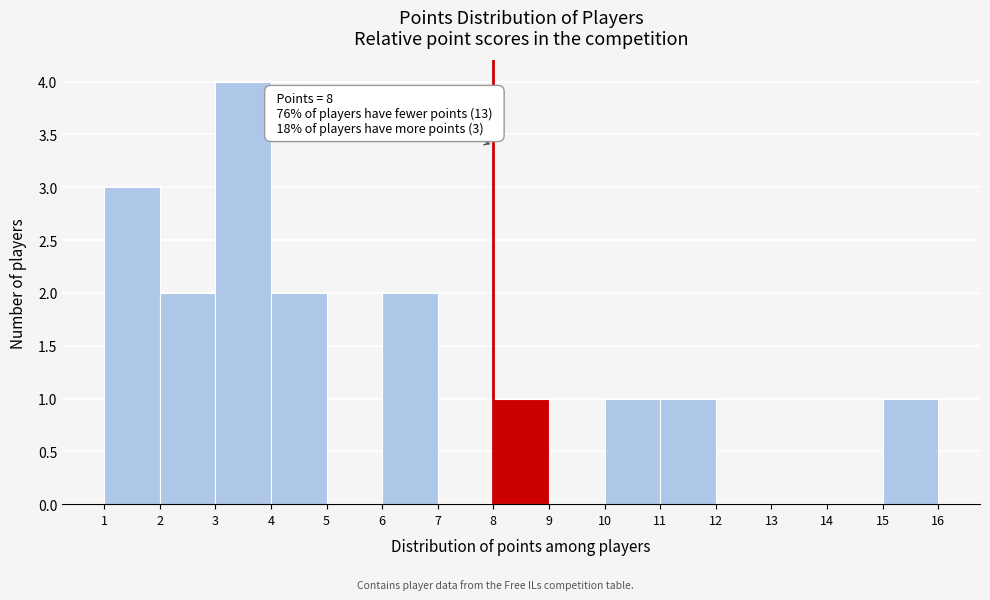

Which range on the x-axis has the tallest bar?

3 to 4